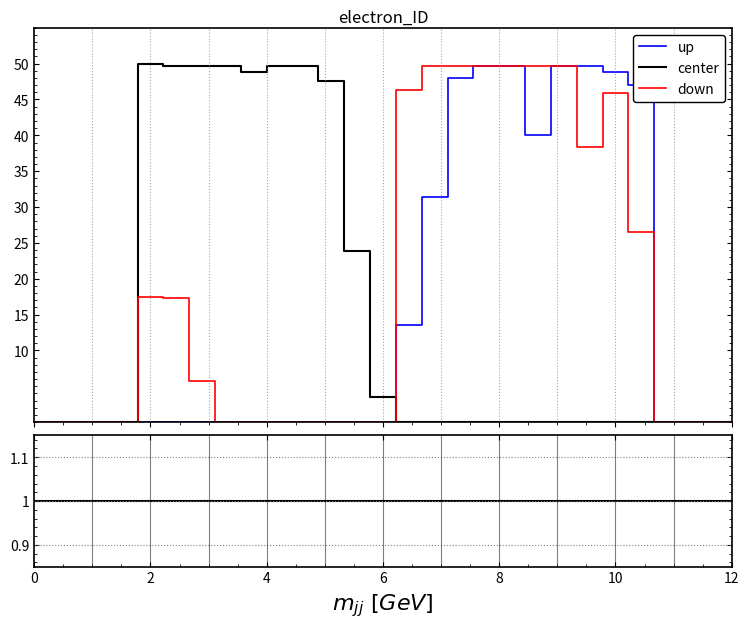

How many lines are shown in the chart?

3